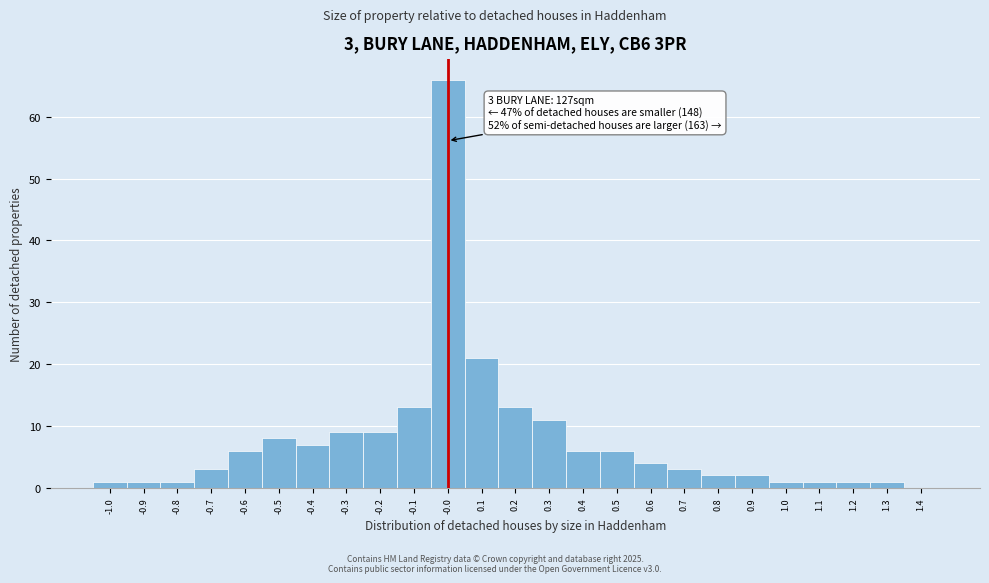

Over which range of the x-axis is the bar tallest?

-0.05 to 0.05